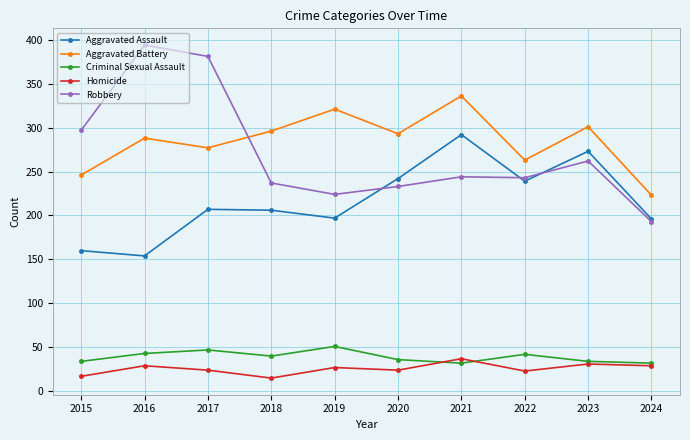

Rank the series at 2017 from highest to lowest value.

Robbery, Aggravated Battery, Aggravated Assault, Criminal Sexual Assault, Homicide